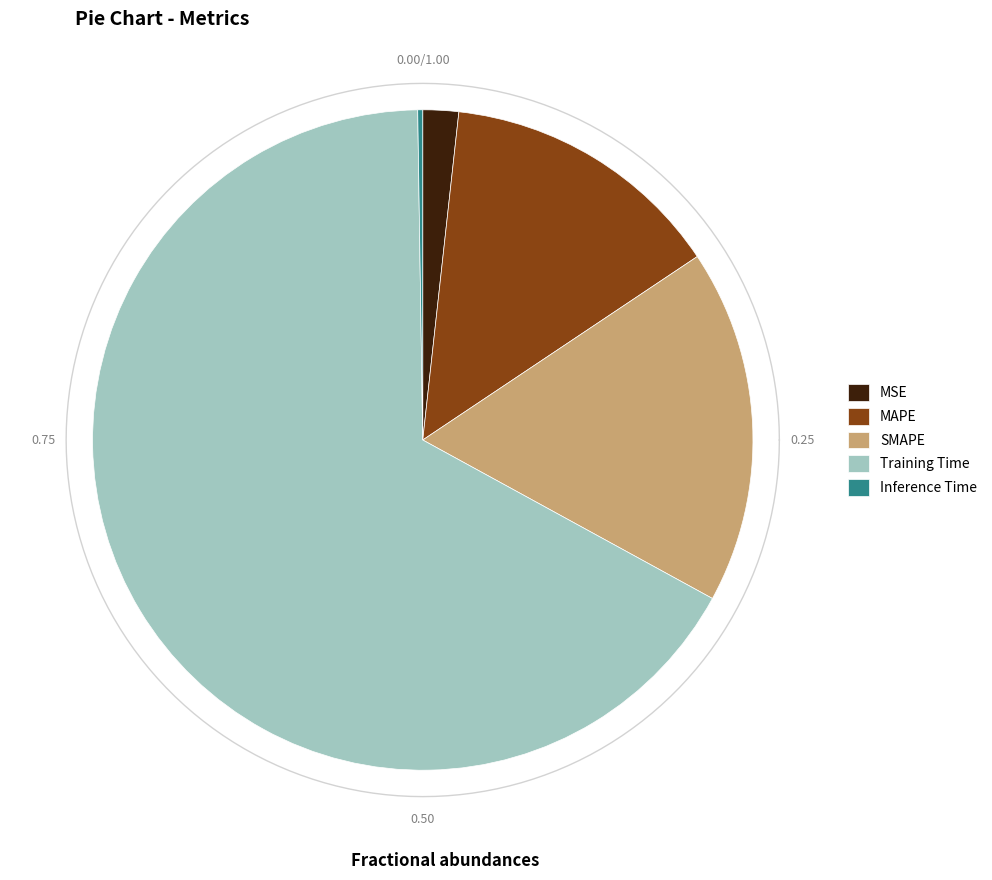

Is Training Time the majority of the pie?

Yes